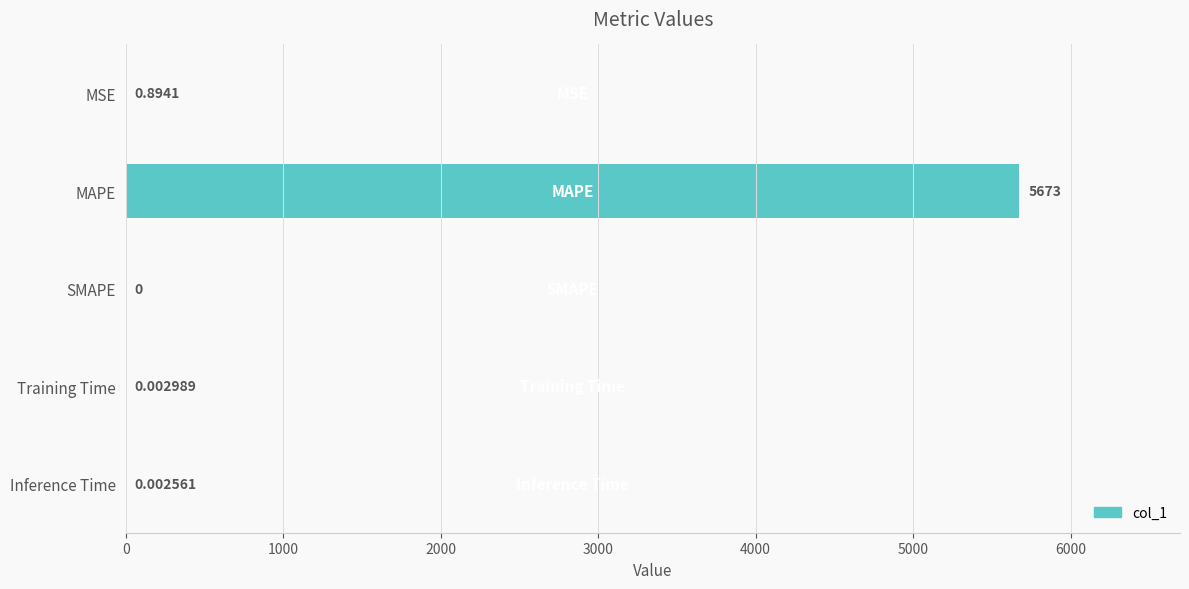

How many distinct data groups are displayed?

1